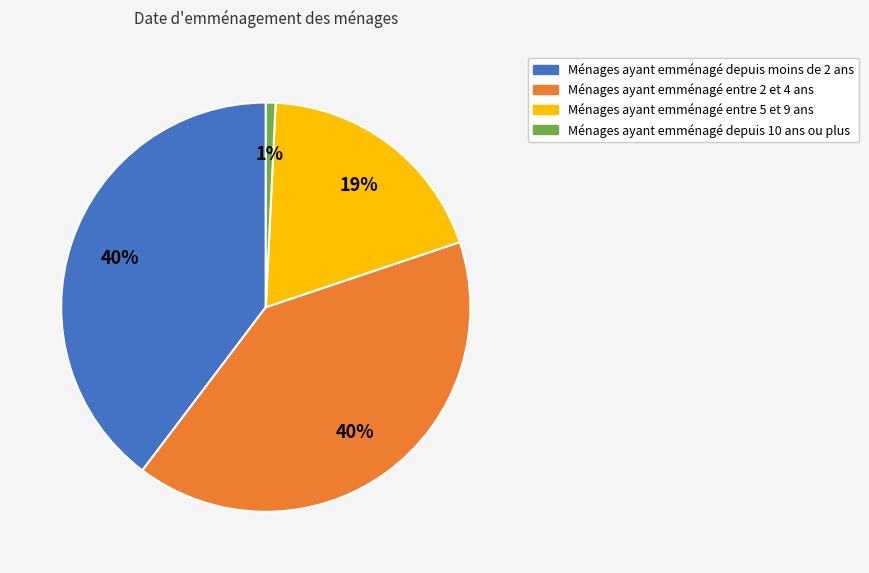

How many segments does this pie chart have?

4